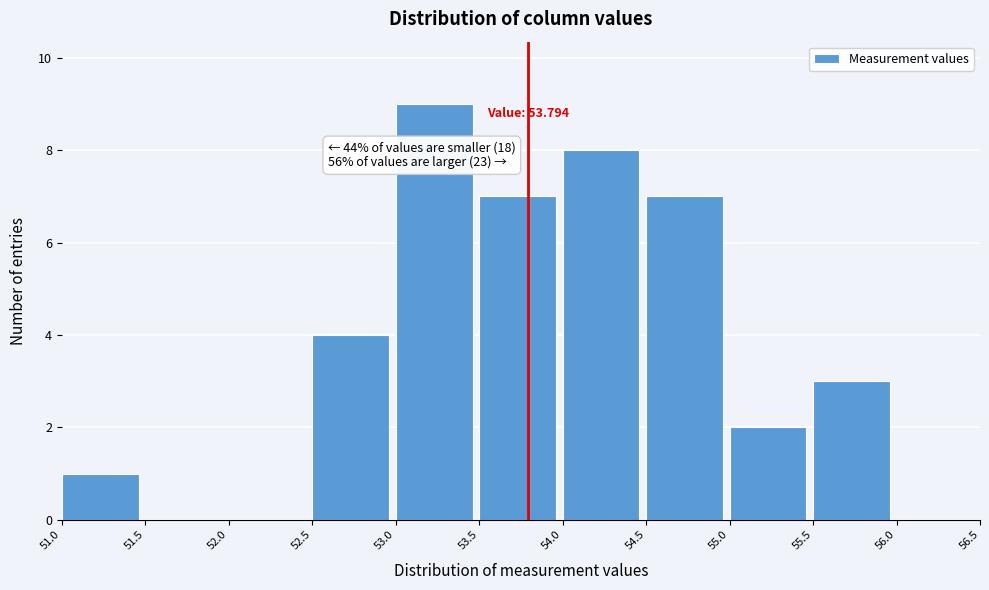

Which range on the x-axis has the tallest bar?

53.0 to 53.5